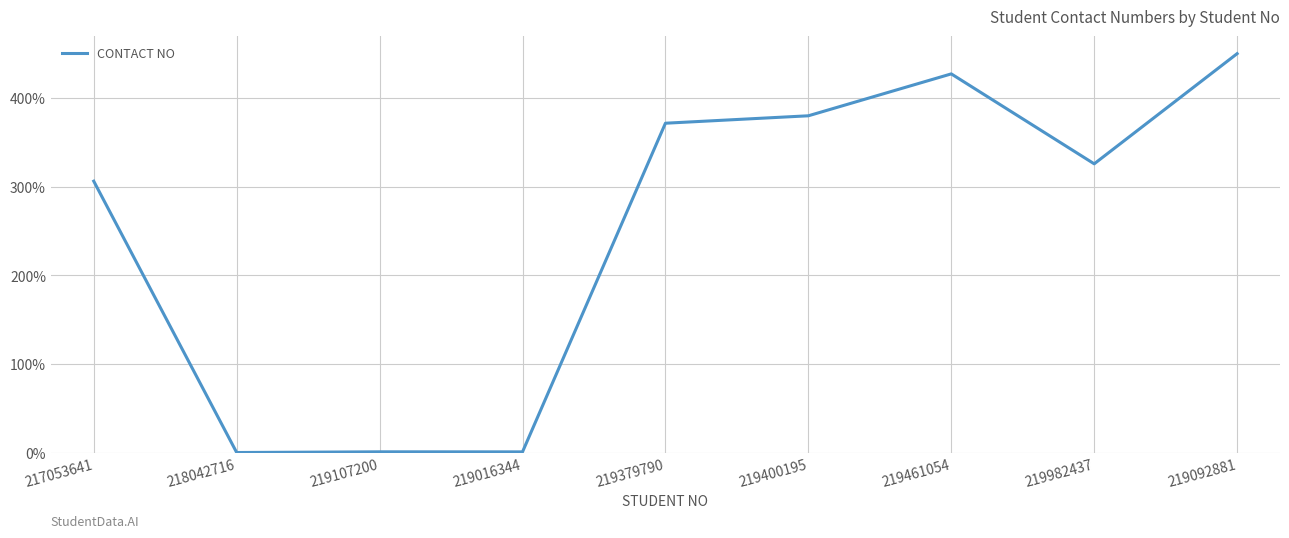

What is the sum of all values?

2261.9